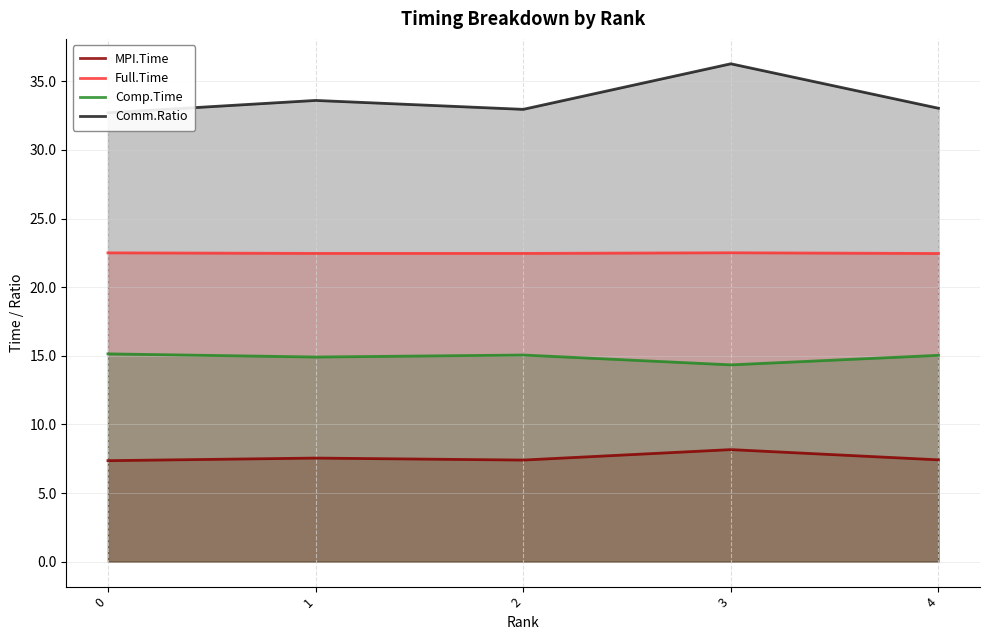

How many lines are shown in the chart?

4